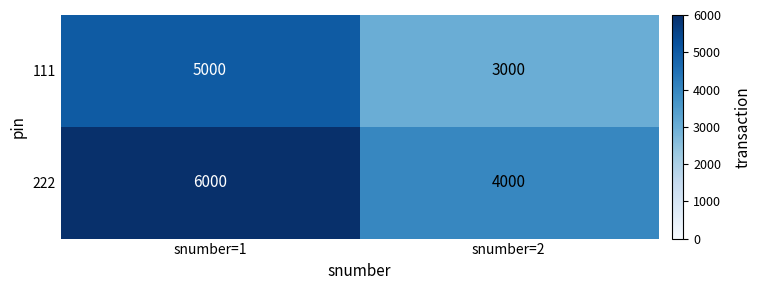

What is the difference between the highest and lowest values at snumber=2?

1000